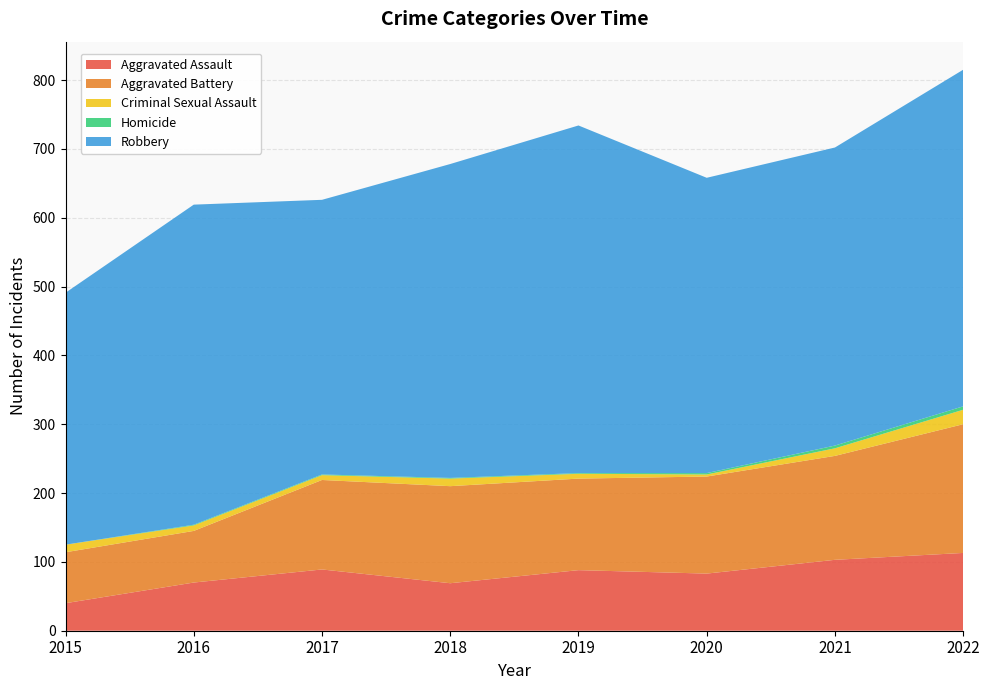

Reading left to right, list all the values displayed in this chart.

Aggravated Assault: 40	70	89	69	88	83	103	113
Aggravated Battery: 74	75	130	141	133	141	151	187
Criminal Sexual Assault: 11	8	7	11	7	3	11	21
Homicide: 0	1	1	1	1	2	4	5
Robbery: 366	465	399	456	505	429	433	489